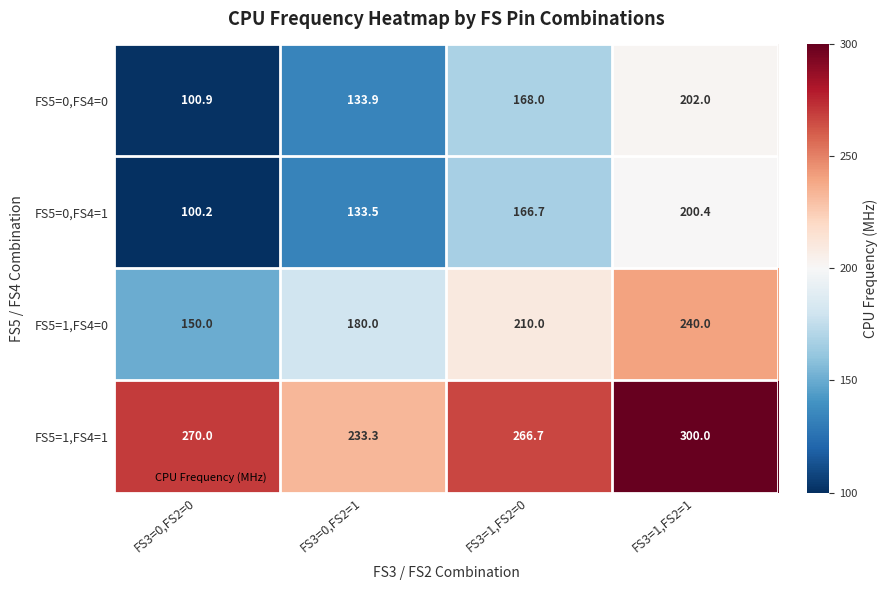

Reading right to left, what are all the values shown in this chart?

FS5=0,FS4=0: FS3=1,FS2=1=202.0	FS3=1,FS2=0=168.0	FS3=0,FS2=1=133.9	FS3=0,FS2=0=100.9
FS5=0,FS4=1: FS3=1,FS2=1=200.4	FS3=1,FS2=0=166.7	FS3=0,FS2=1=133.5	FS3=0,FS2=0=100.2
FS5=1,FS4=0: FS3=1,FS2=1=240.0	FS3=1,FS2=0=210.0	FS3=0,FS2=1=180.0	FS3=0,FS2=0=150.0
FS5=1,FS4=1: FS3=1,FS2=1=300.0	FS3=1,FS2=0=266.7	FS3=0,FS2=1=233.3	FS3=0,FS2=0=270.0